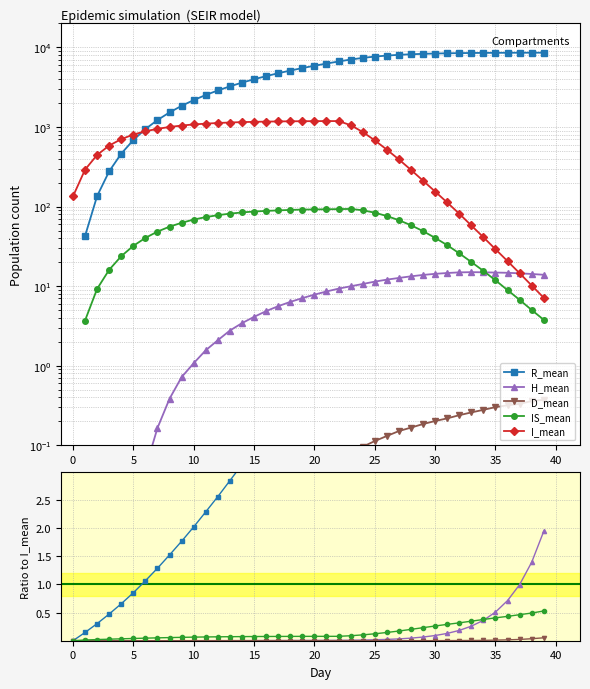

Which has a higher value, 40 or 21?

21